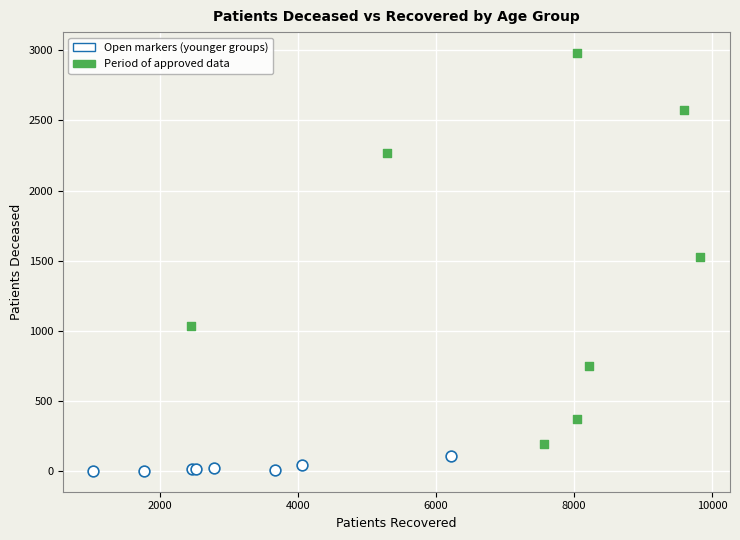

Which series has the widest spread of Y values?

Period of approved data